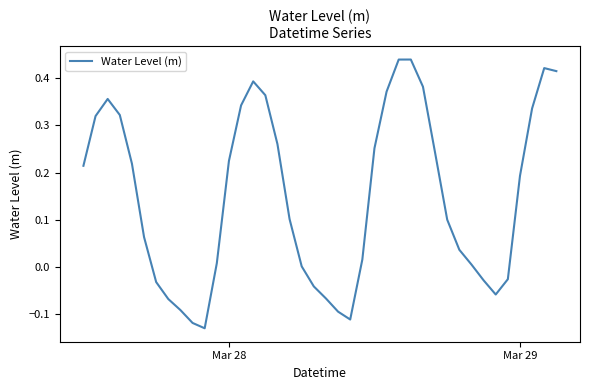

What is the maximum value shown in the chart?

0.4